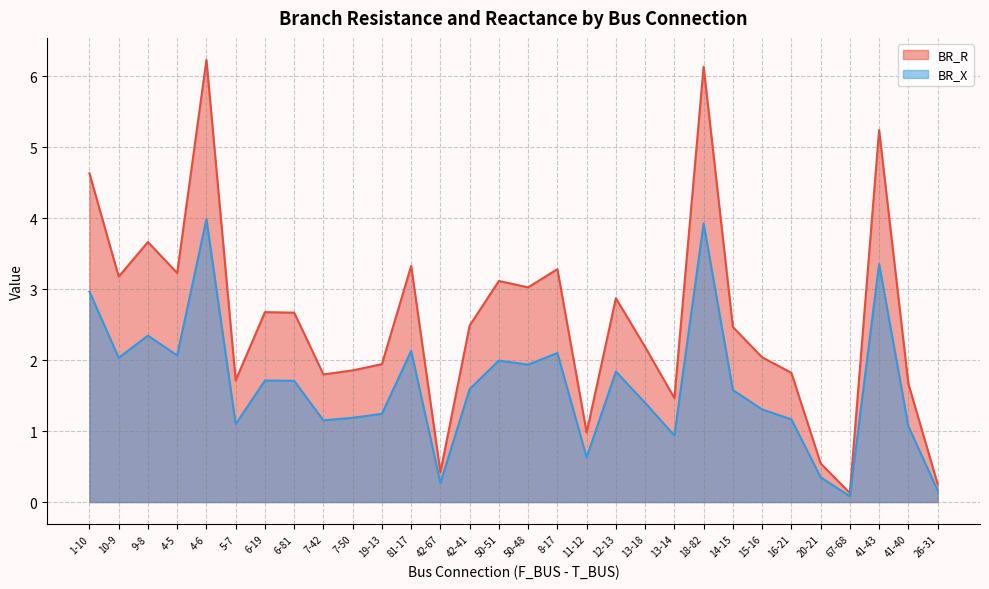

The BR_X series shows 3.7 at 81-17. True or false?

False